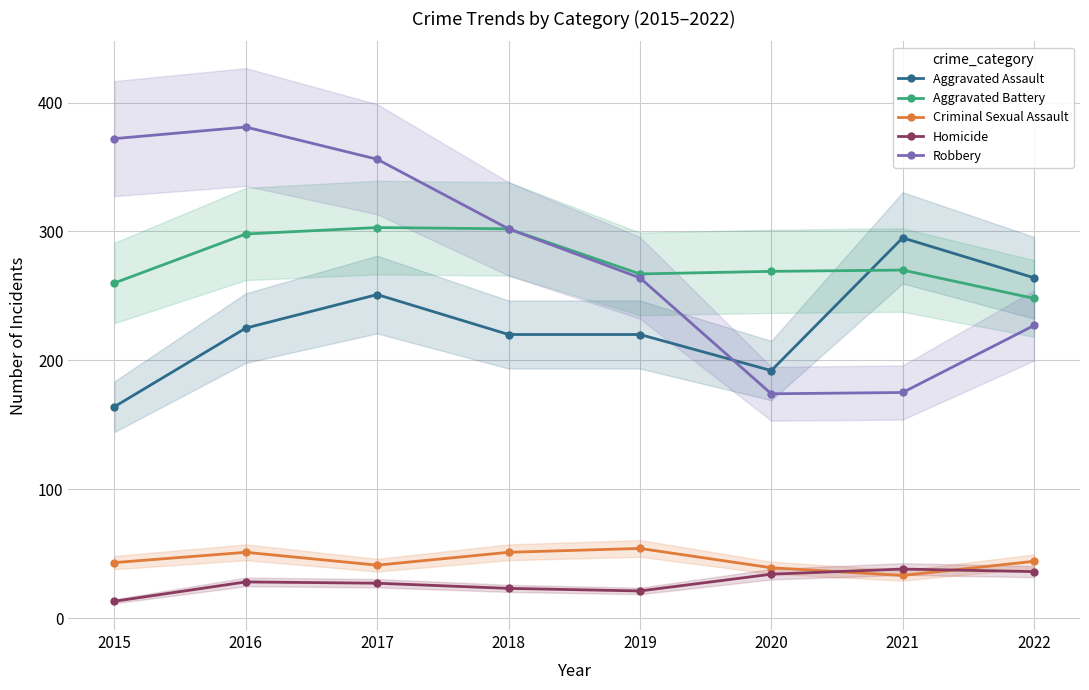

What is the difference between the maximum and minimum values in the Aggravated Assault series?

131